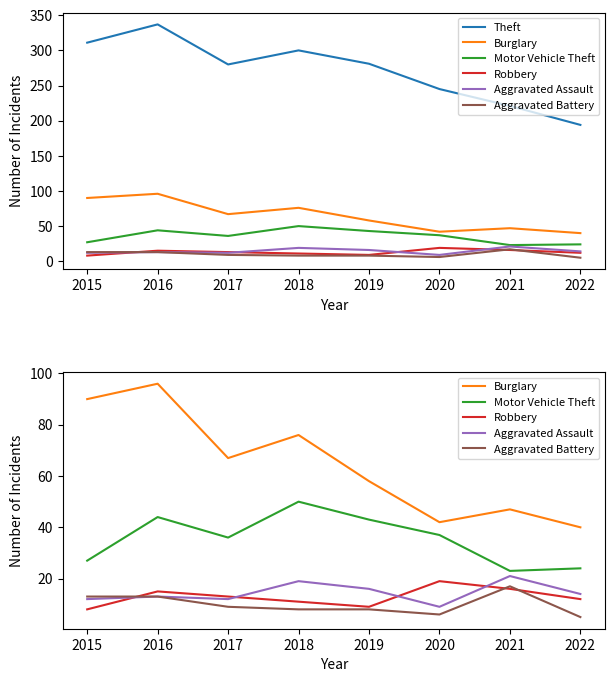

What are all the series names shown in the legend?

Theft, Burglary, Motor Vehicle Theft, Robbery, Aggravated Assault, Aggravated Battery